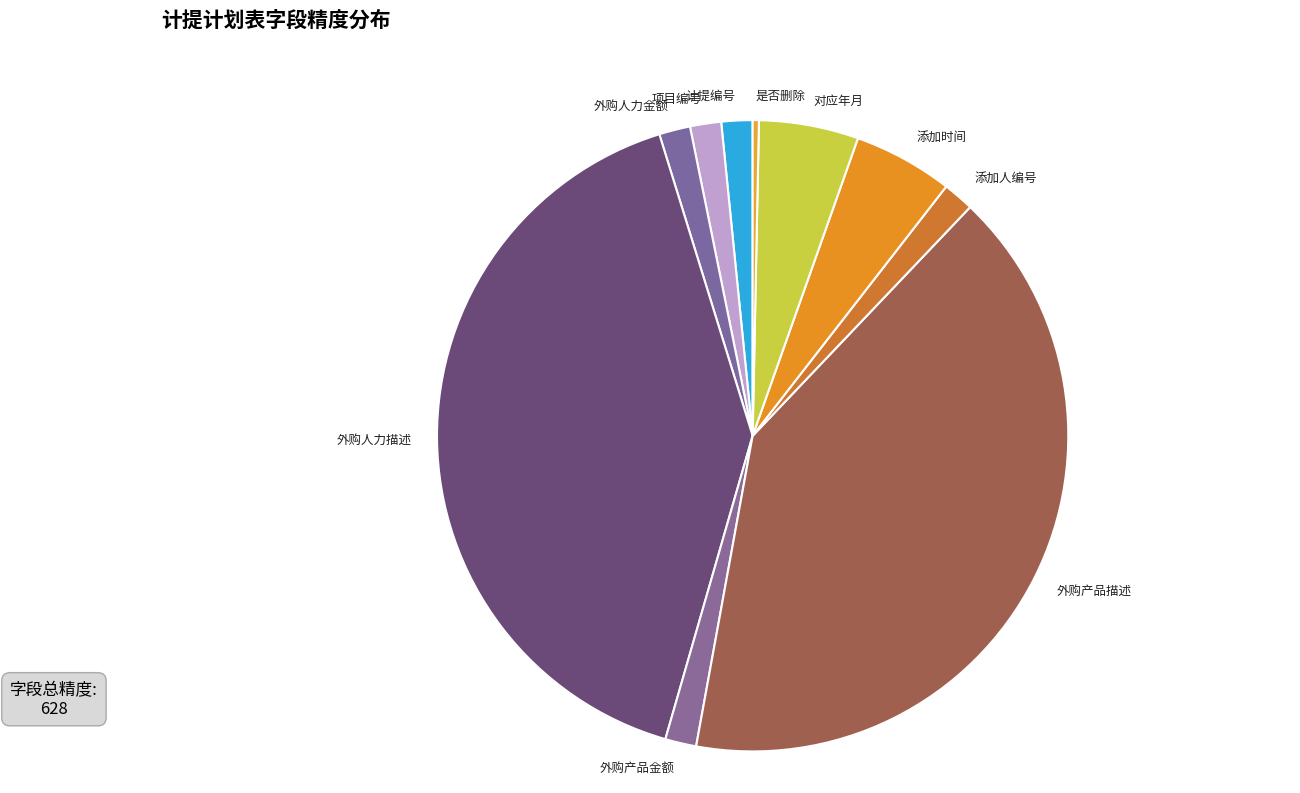

Approximately how many times larger is the value at 项目编号 compared to 添加人编号?

1.0